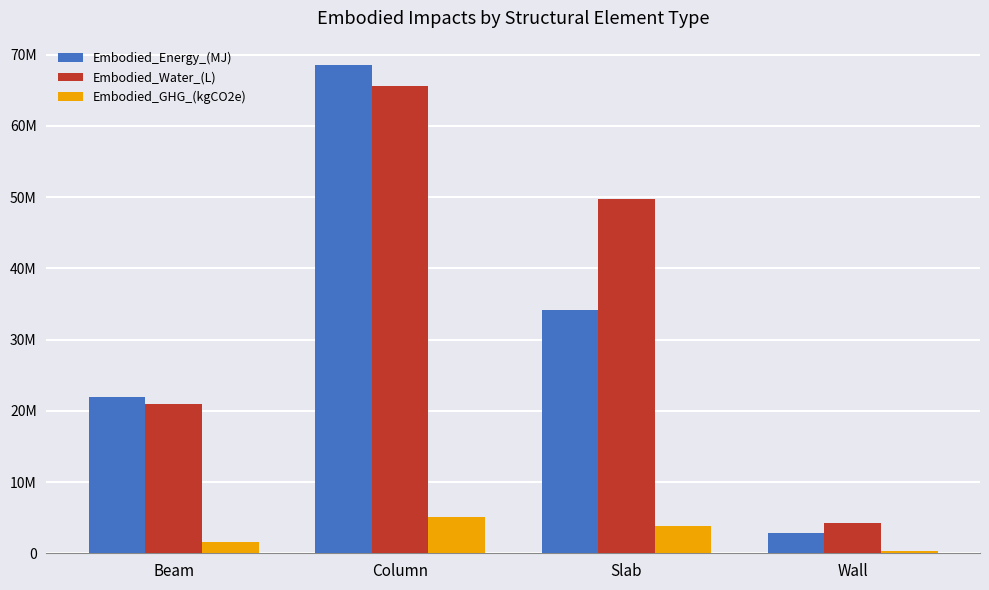

The Embodied_Water_(L) series shows 21001553.2 at Beam. True or false?

True